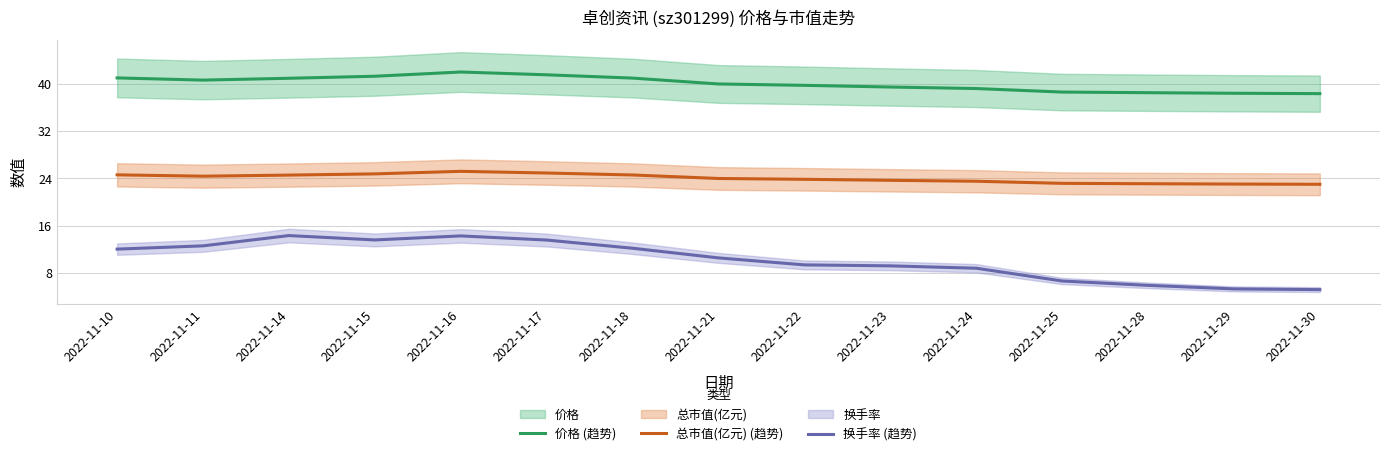

At which label is 总市值(亿元) (趋势) closest to 24?

2022-11-21